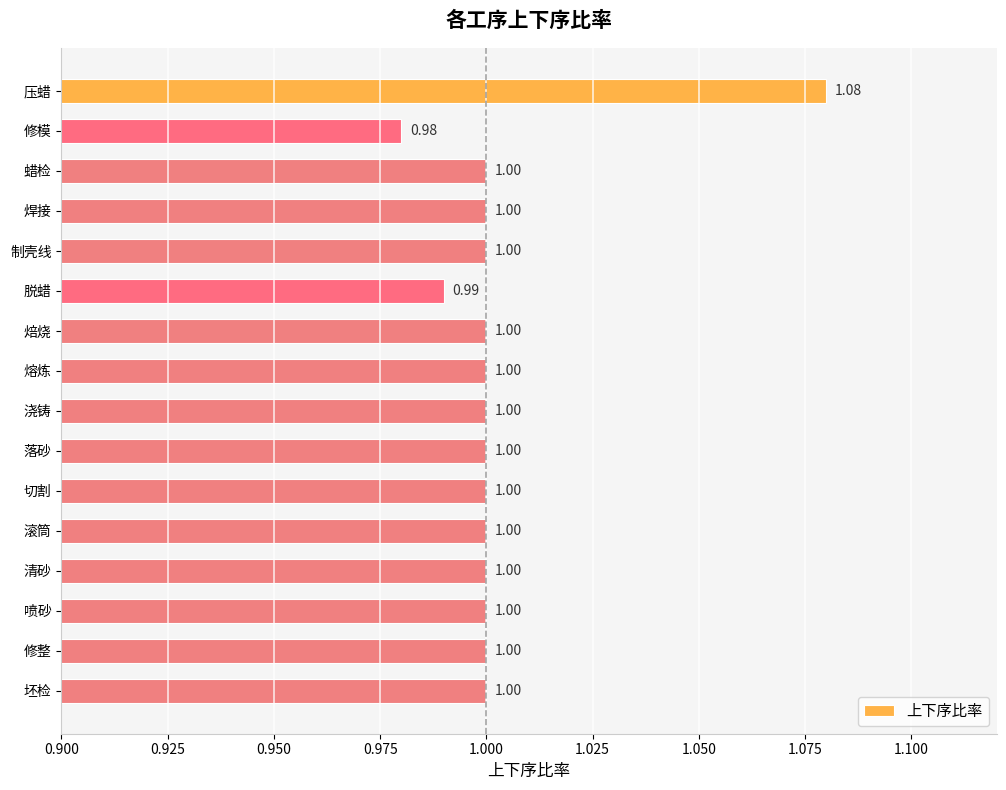

How many values are between 1 and 2?

14